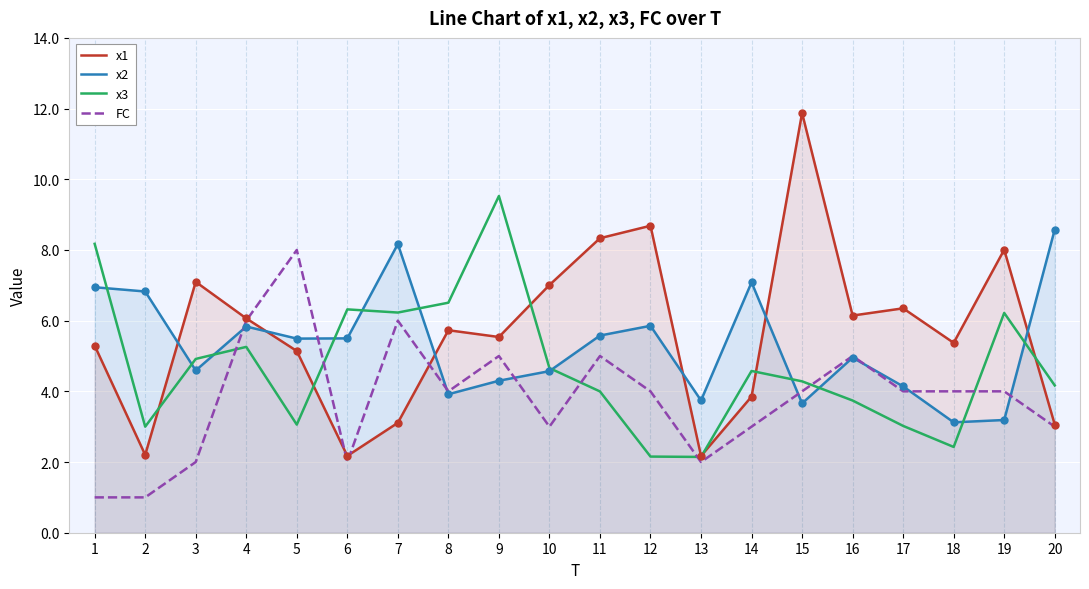

What is the total value across all series at 14?

18.5